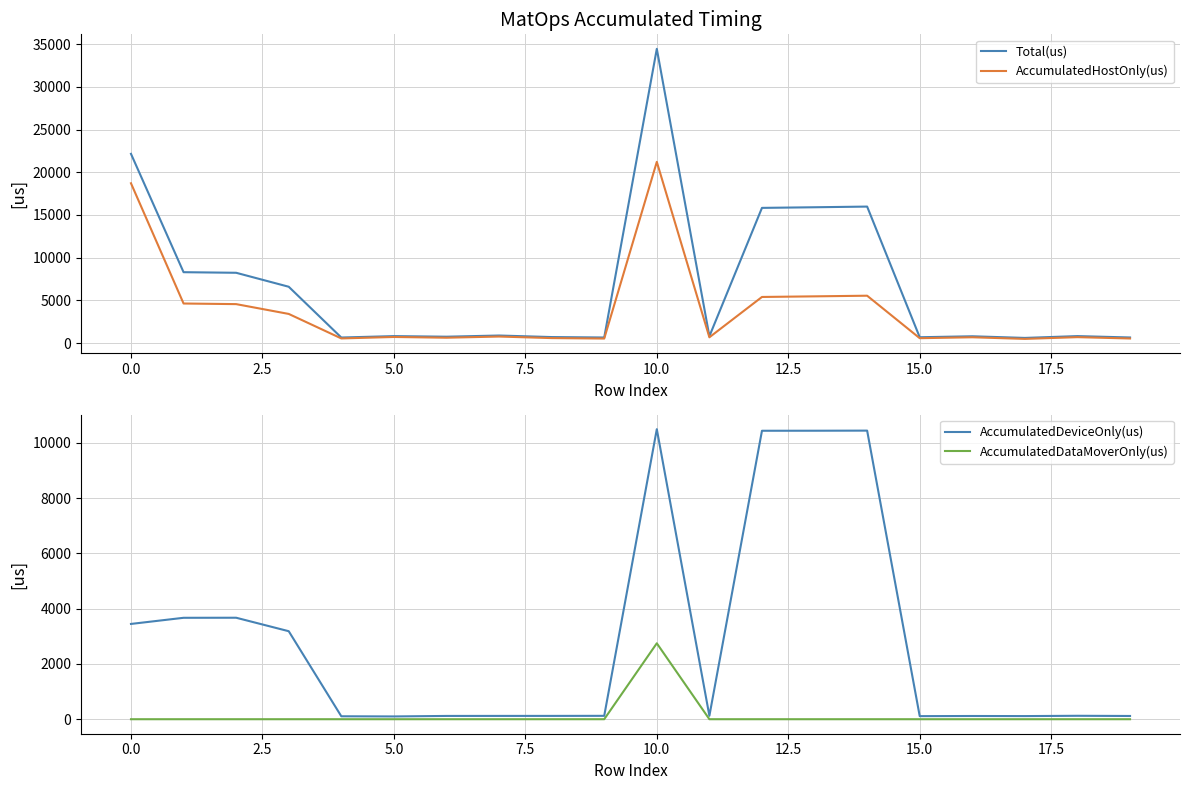

What is the highest value of the AccumulatedDeviceOnly(us) series?

10490.8